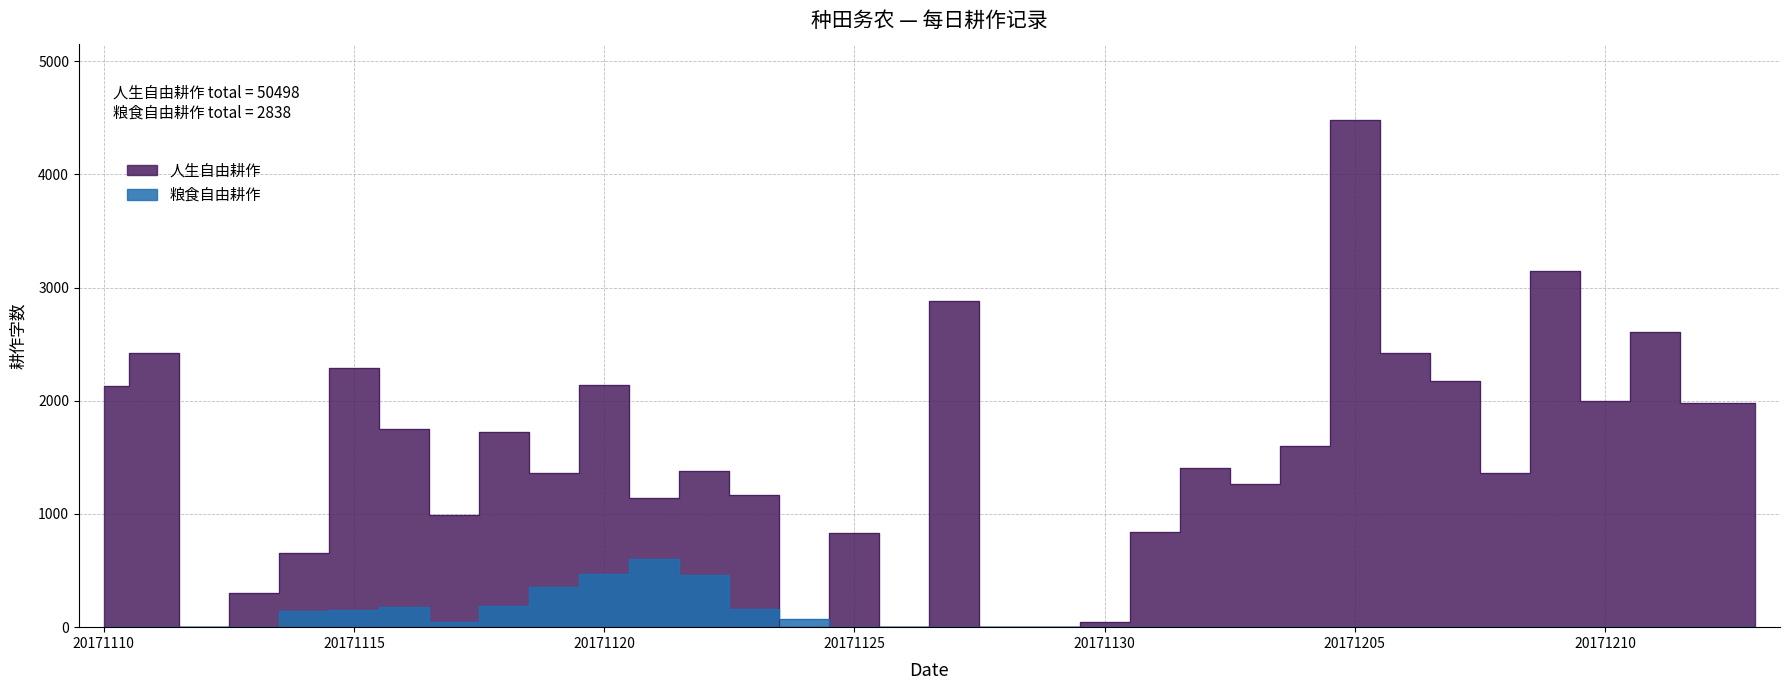

At how many categories does at least one series exceed 2458?

4